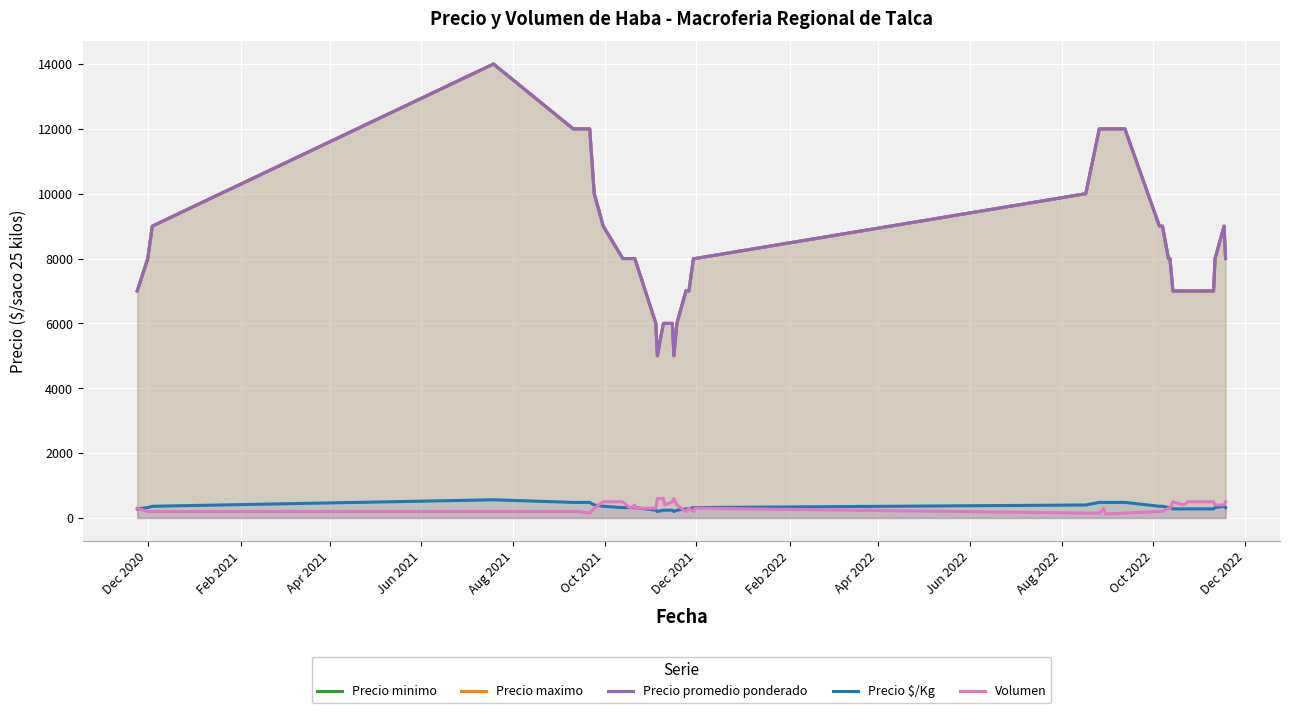

What is the smallest value displayed?

120